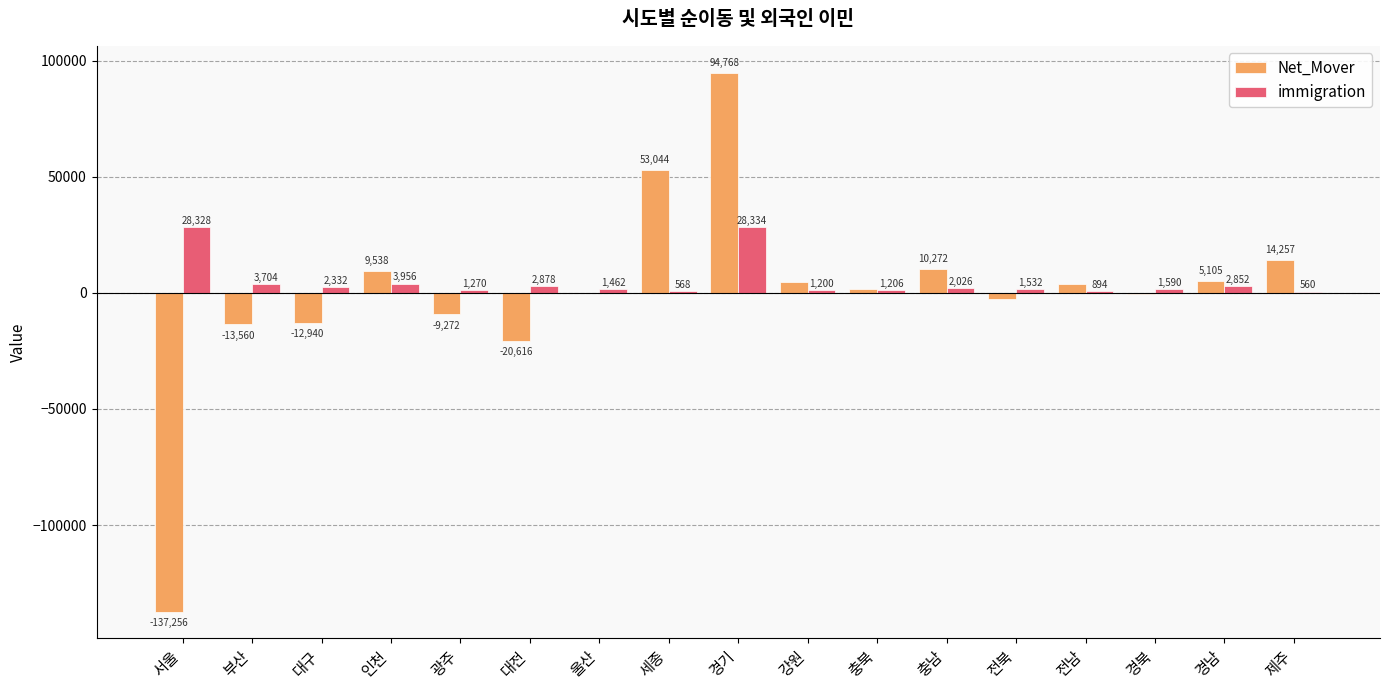

Which series has the largest total across all categories?

immigration